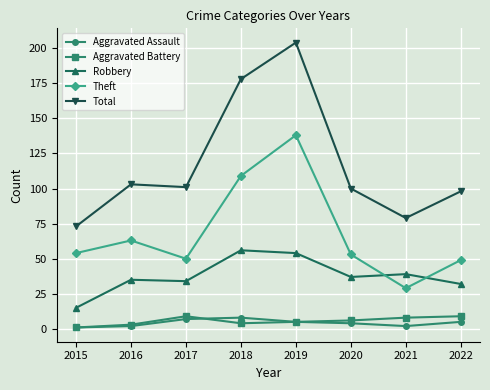

Read the Robbery value at 2020.

37